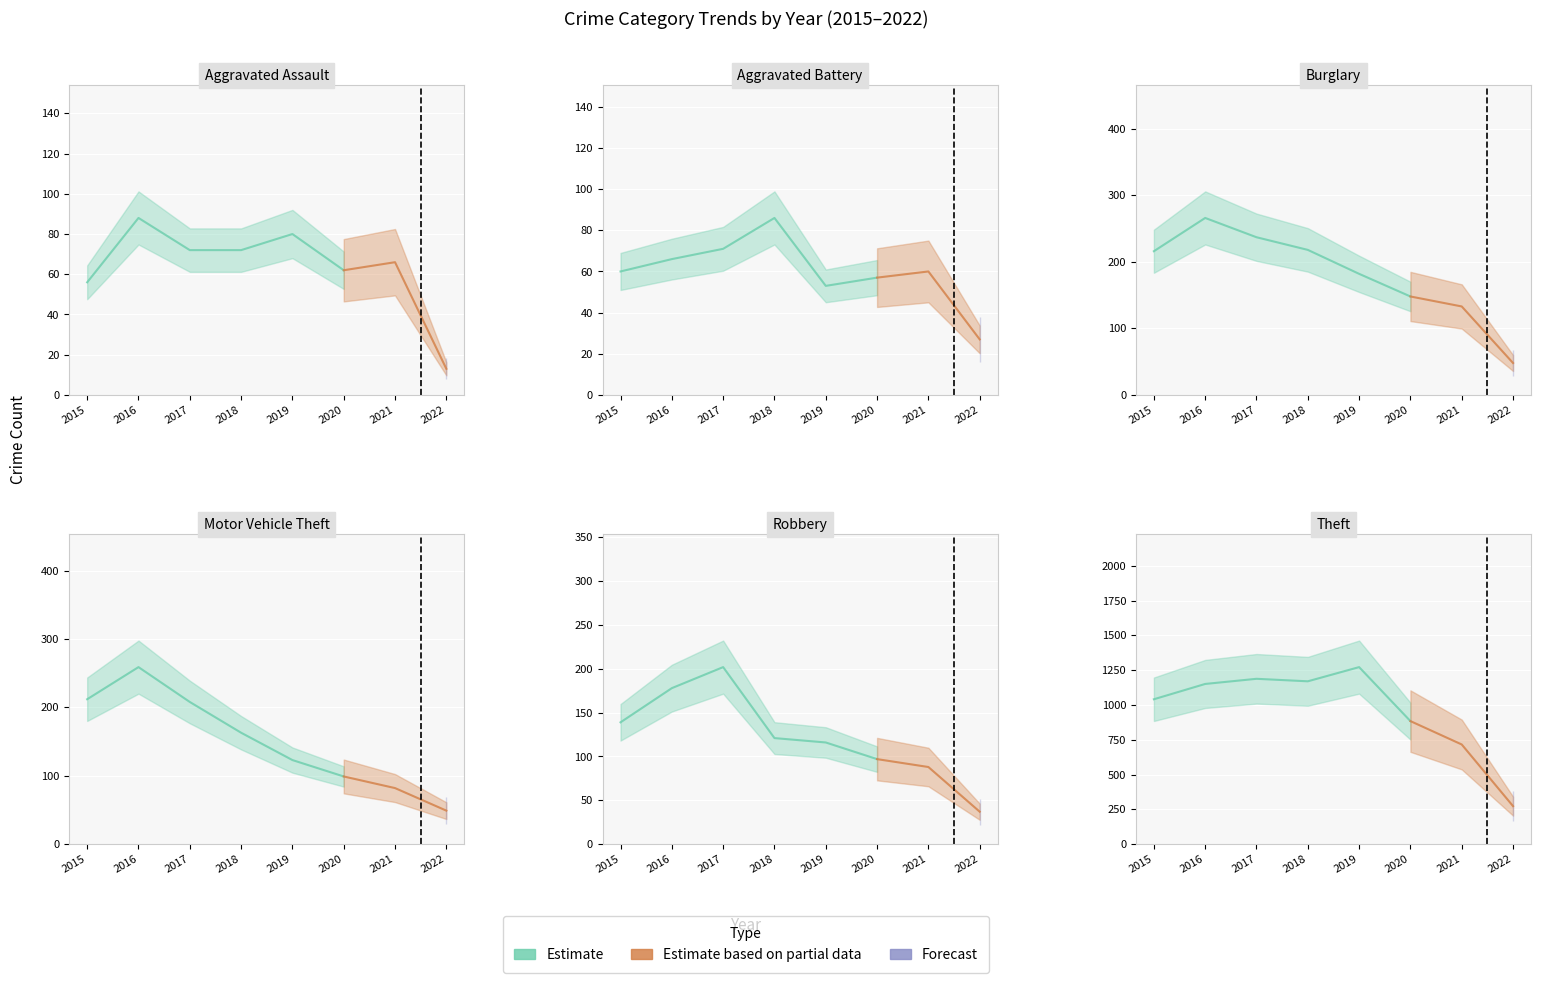

At 2016, list the series in order from largest to smallest.

Theft, Burglary, Motor Vehicle Theft, Robbery, Aggravated Assault, Aggravated Battery